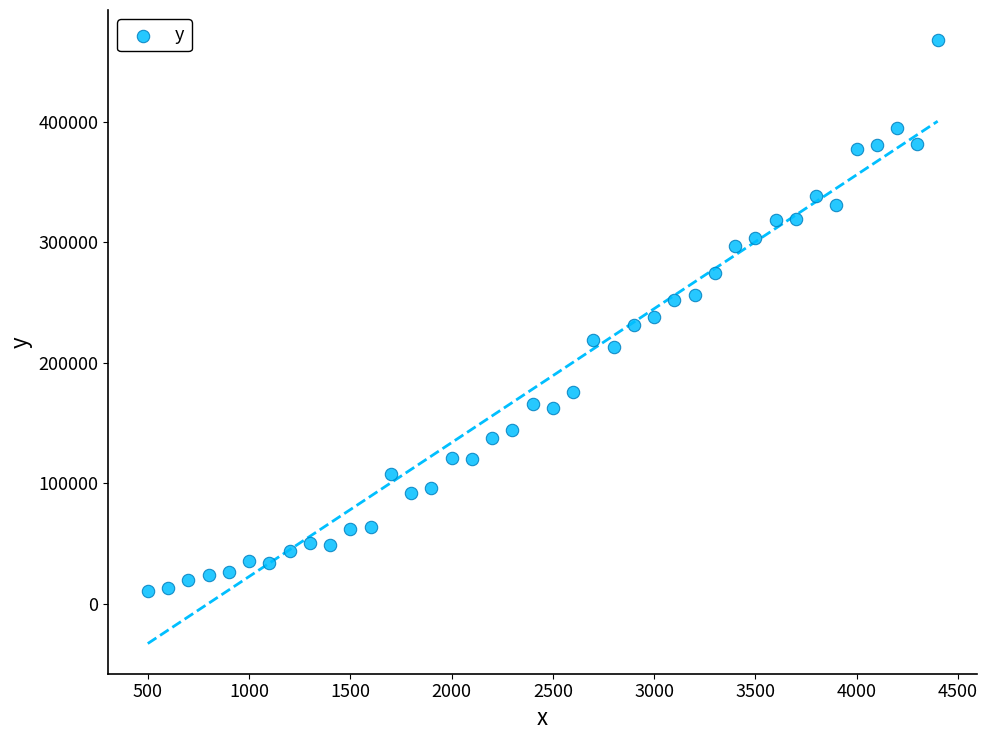

What is the range of Y values (max minus min)?

457081